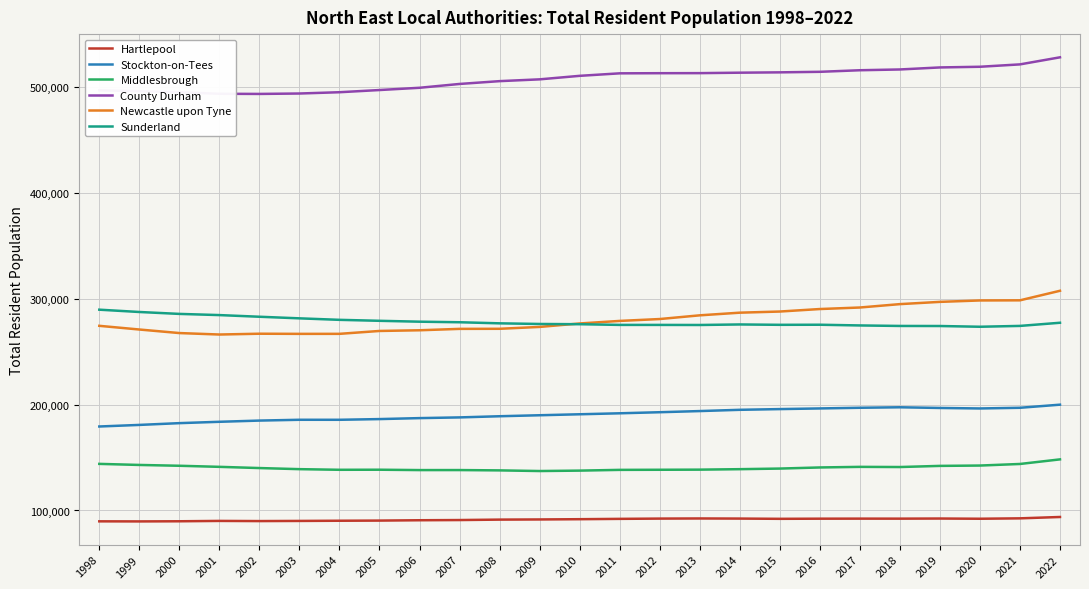

True or false: Middlesbrough and Newcastle upon Tyne intersect in this chart.

False